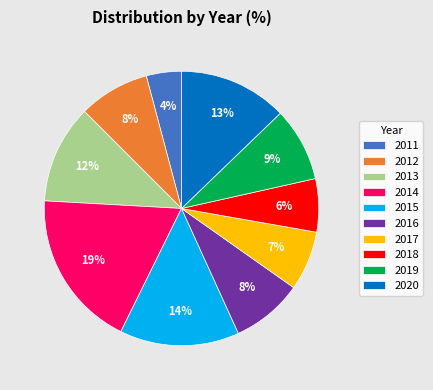

Does any single category account for the majority?

No